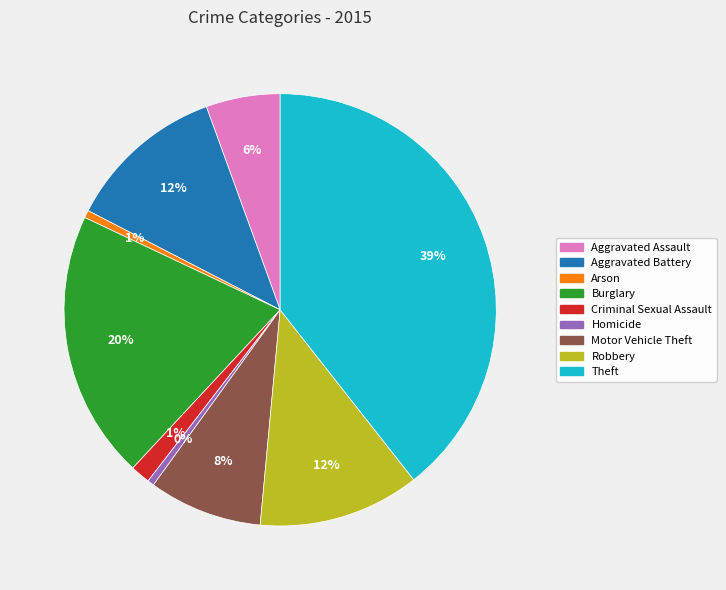

How many segments does this pie chart have?

9